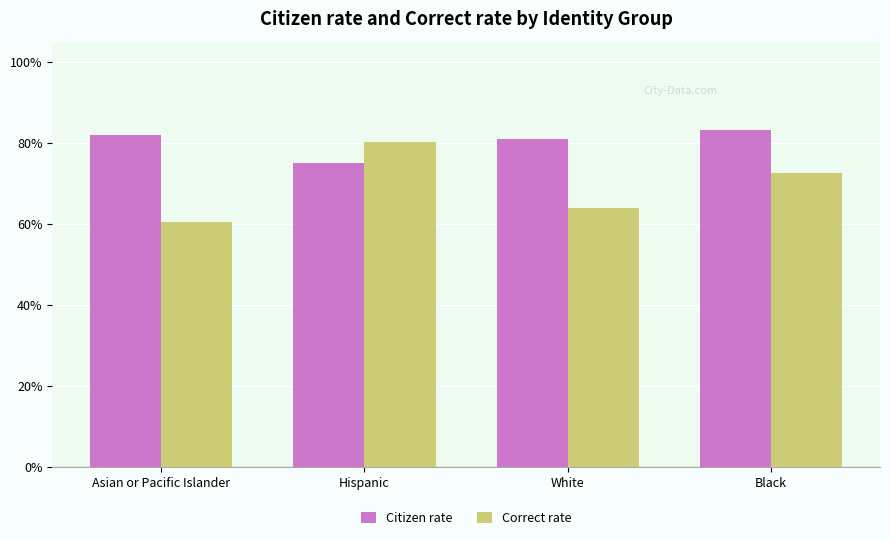

What is the spread (max minus min) of values at White?

0.2